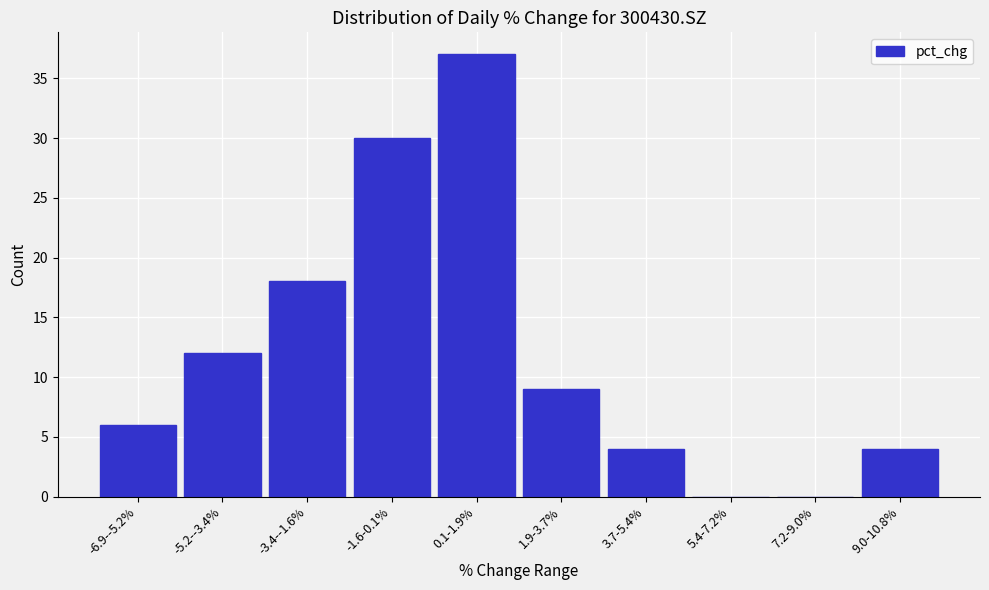

Reading right to left, what are all the values shown in this chart?

9.0-10.8%=4	7.2-9.0%=0	5.4-7.2%=0	3.7-5.4%=4	1.9-3.7%=9	0.1-1.9%=37	-1.6-0.1%=30	-3.4--1.6%=18	-5.2--3.4%=12	-6.9--5.2%=6